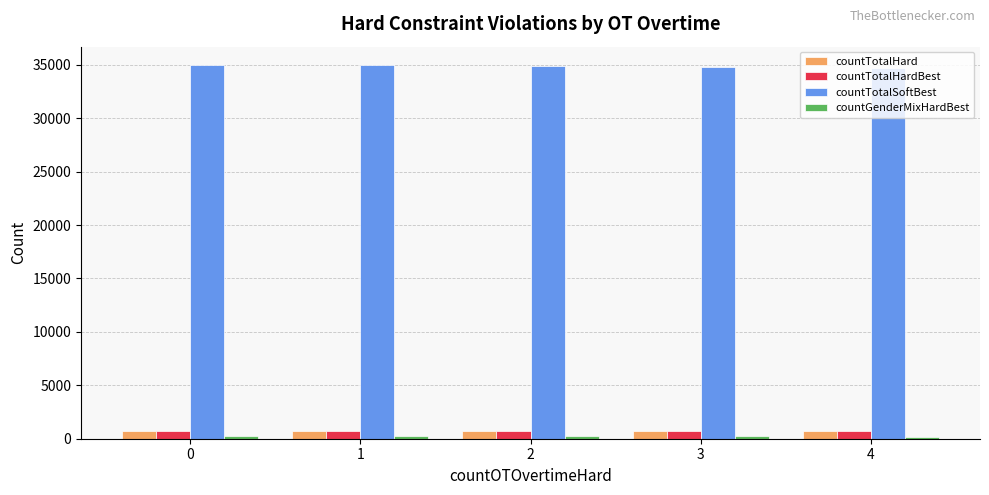

True or false: countTotalSoftBest has a value of 34652.3 at 4.

True